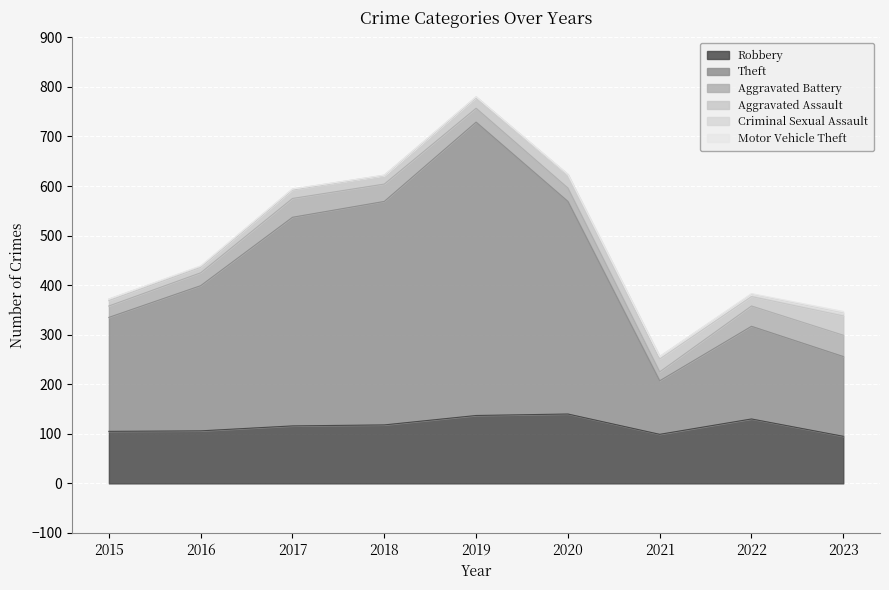

At which label does Aggravated Assault reach its peak?

2023